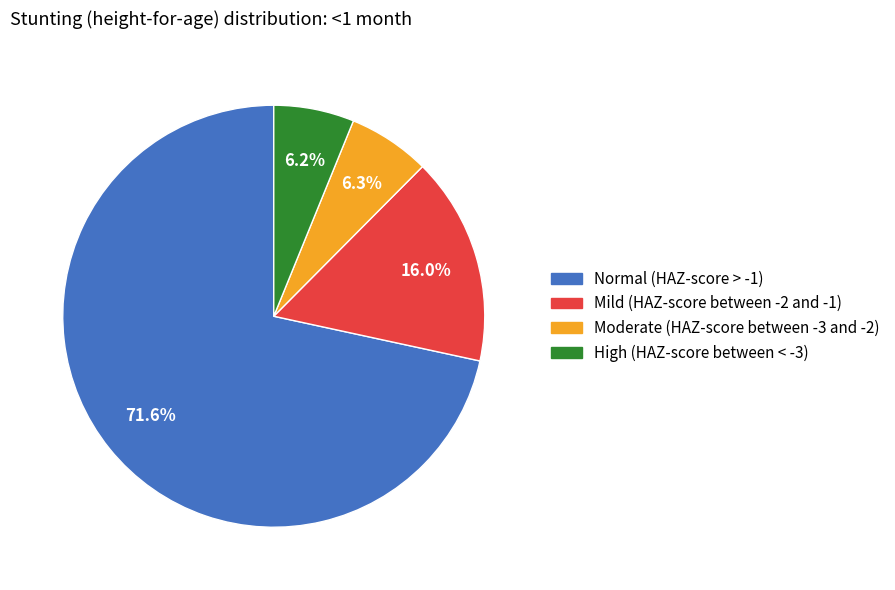

What is the largest slice in the pie chart?

Normal (HAZ-score > -1)